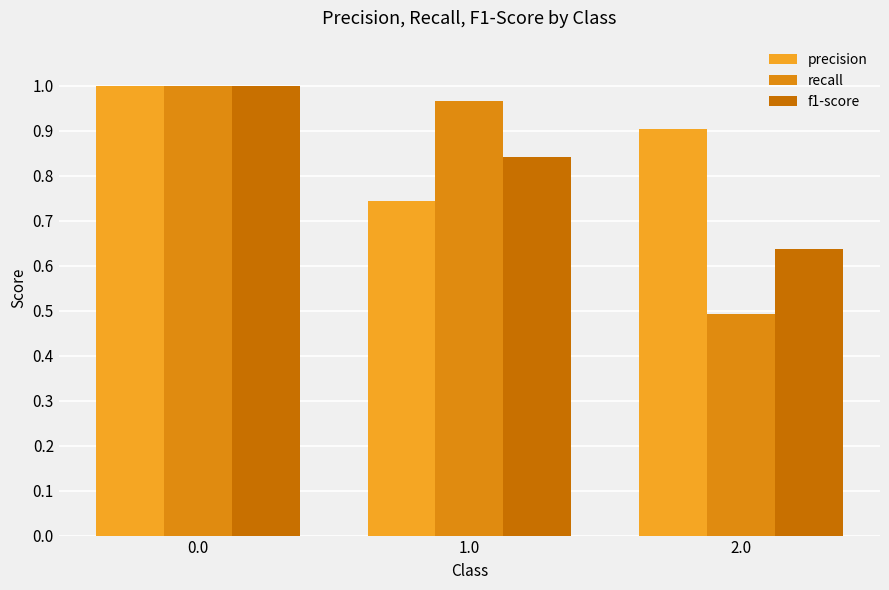

At how many categories does at least one series exceed 0?

3